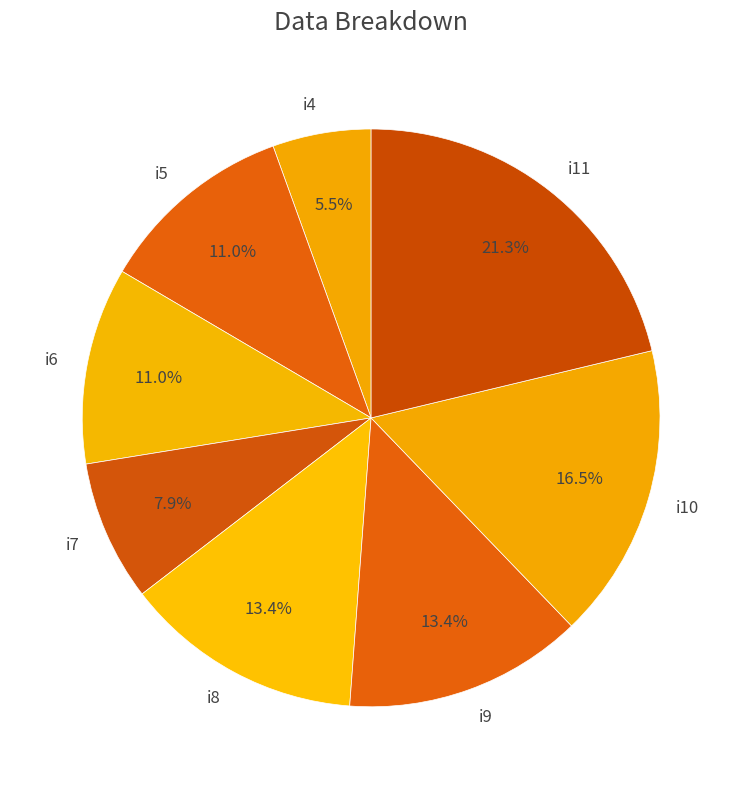

Which slice is the largest?

i11